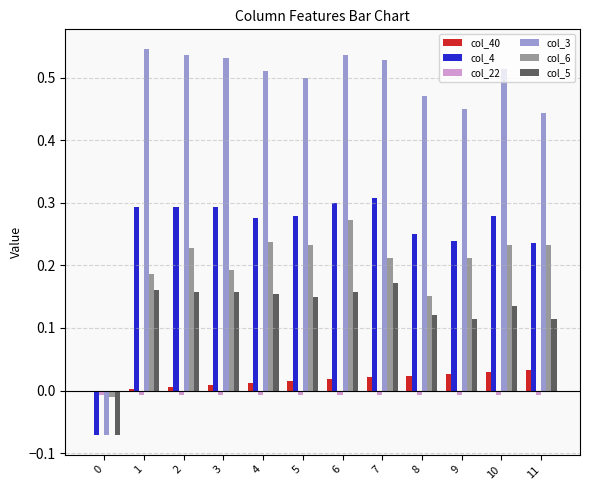

Is it true that col_3 equals 0.5 at 3?

True